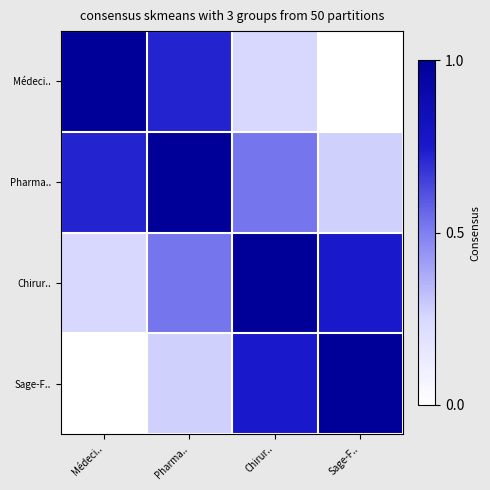

Reading right to left, what are all the values shown in this chart?

Médeci..: Sage-F..=0.0	Chirur..=0.2	Pharma..=0.7	Médeci..=1.0
Pharma..: Sage-F..=0.3	Chirur..=0.5	Pharma..=1.0	Médeci..=0.7
Chirur..: Sage-F..=0.8	Chirur..=1.0	Pharma..=0.5	Médeci..=0.2
Sage-F..: Sage-F..=1.0	Chirur..=0.8	Pharma..=0.3	Médeci..=0.0